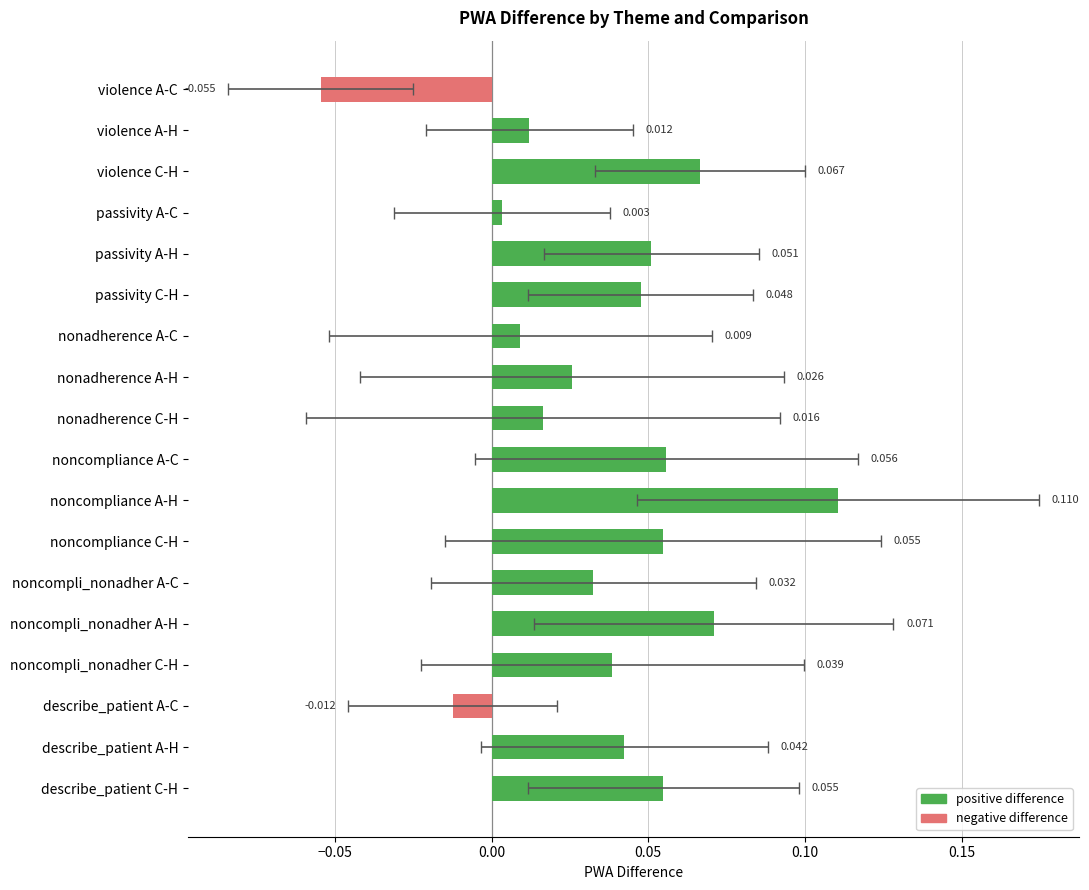

Count the number of data series in this chart.

1